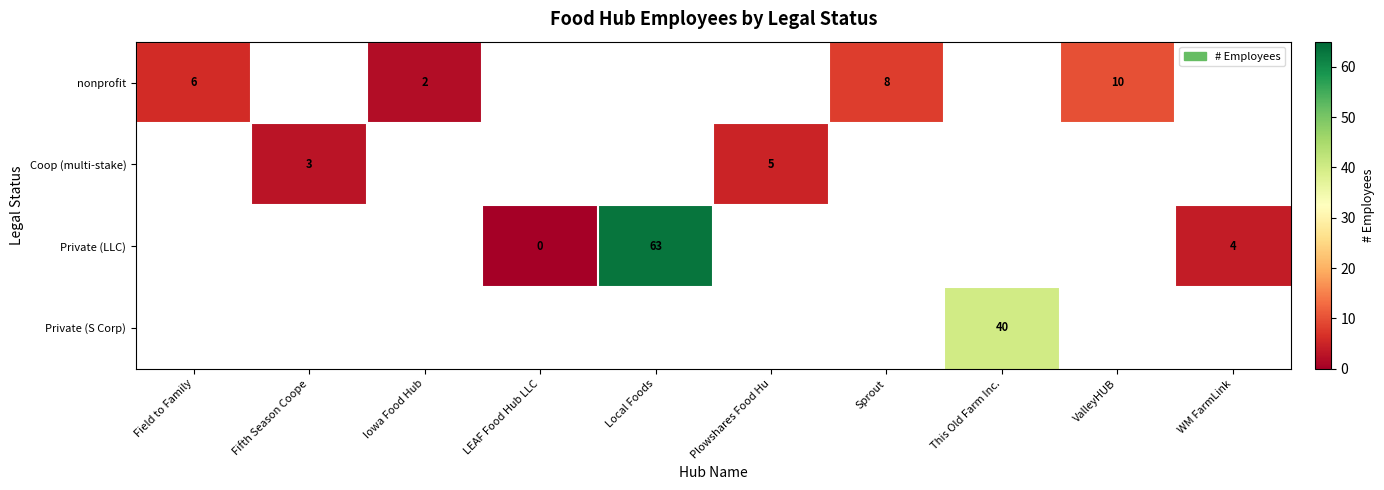

What is the difference between the Private (LLC) values at LEAF Food Hub LLC and WM FarmLink?

4